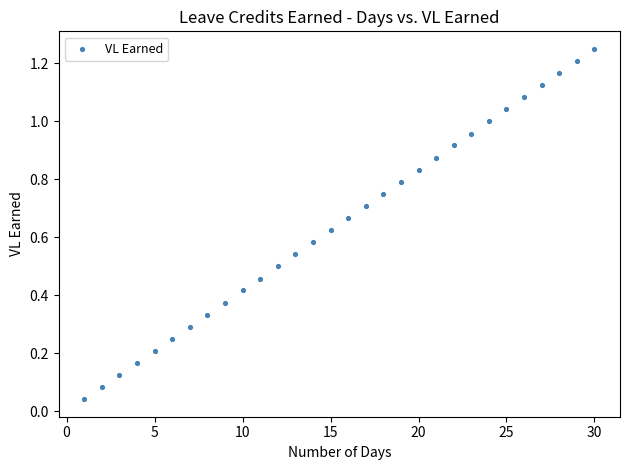

What is the range of X values (max minus min)?

29.0